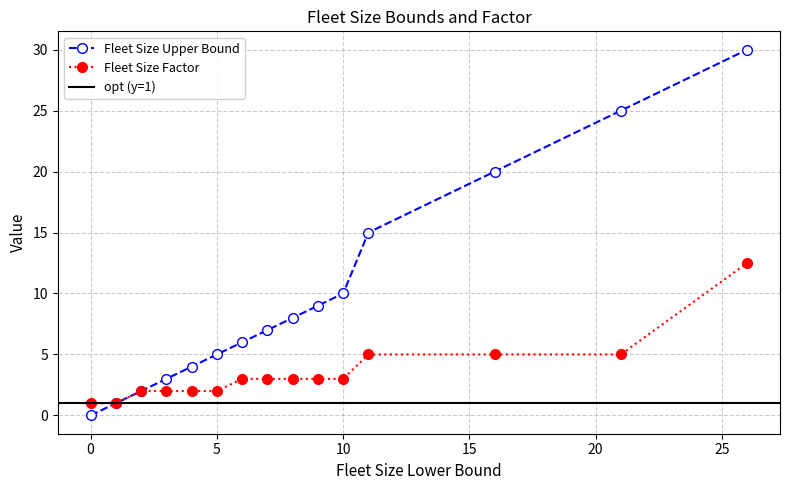

The value of Fleet Size Factor at 9 is 3.0. True or false?

True